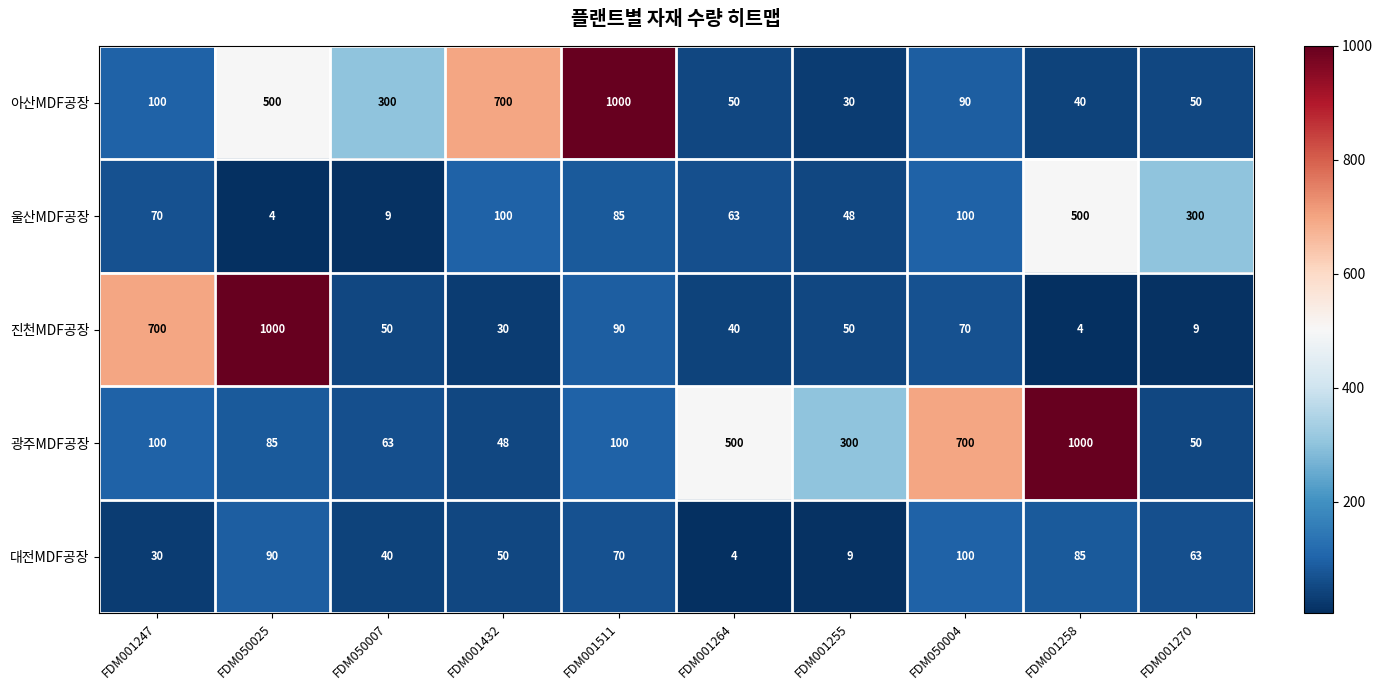

At which category is the sum across all series the highest?

FDM050025